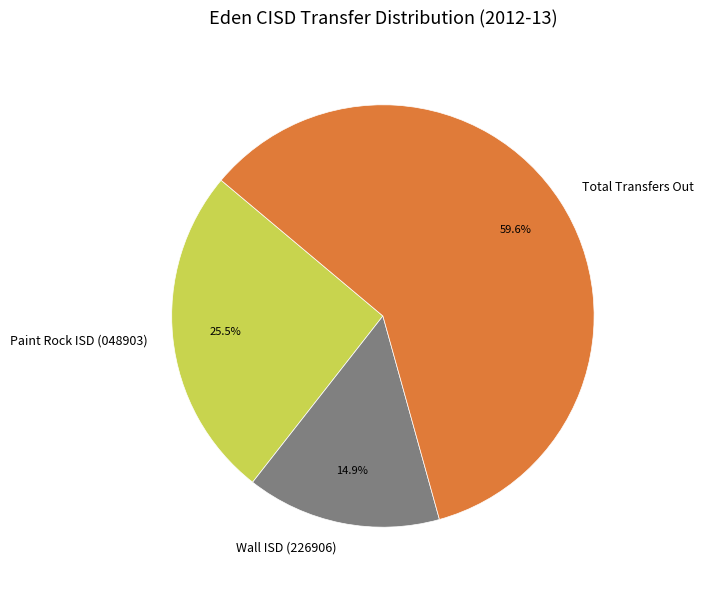

True or false: Wall ISD (226906) accounts for 29% of the total.

False